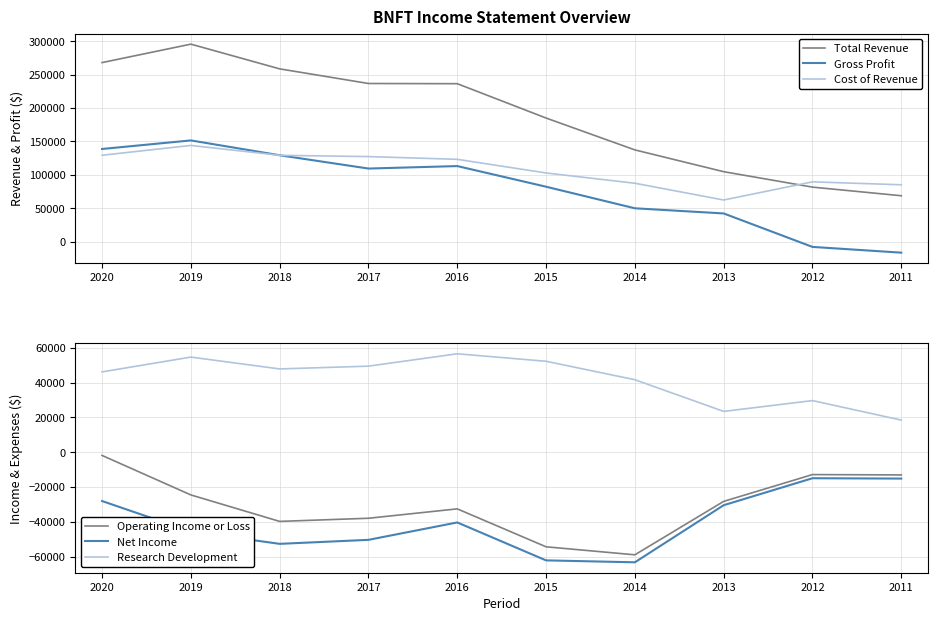

Read the Total Revenue value at 2015, to the nearest 50.

185100